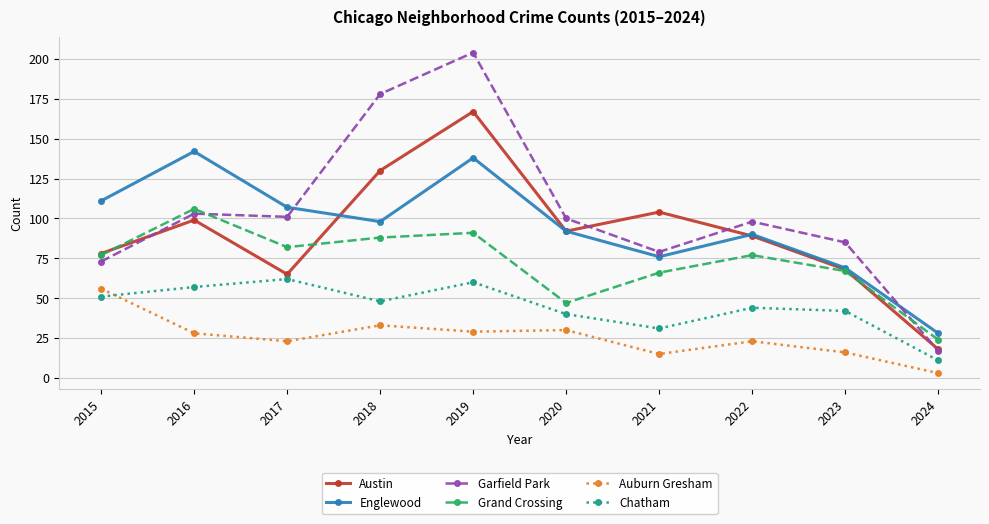

How many lines are shown in the chart?

6